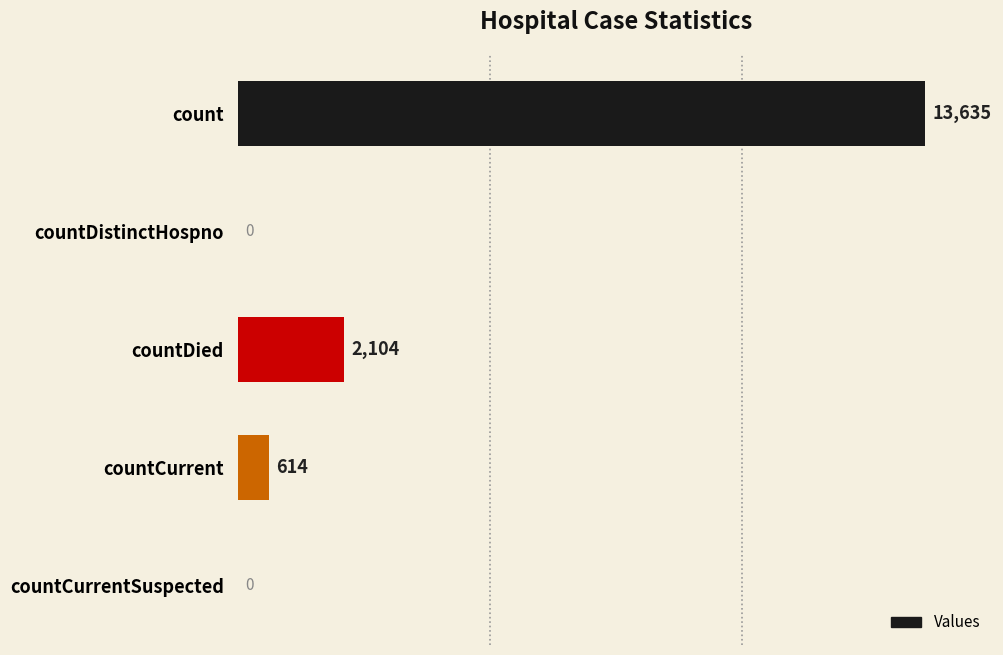

Reading top to bottom, what are all the values shown in this chart?

count=13635	countDistinctHospno=0	countDied=2104	countCurrent=614	countCurrentSuspected=0